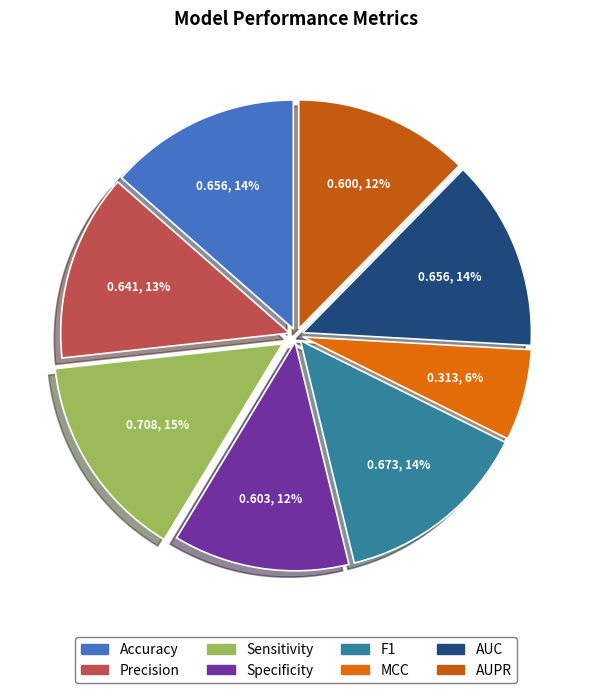

How many segments does this pie chart have?

8